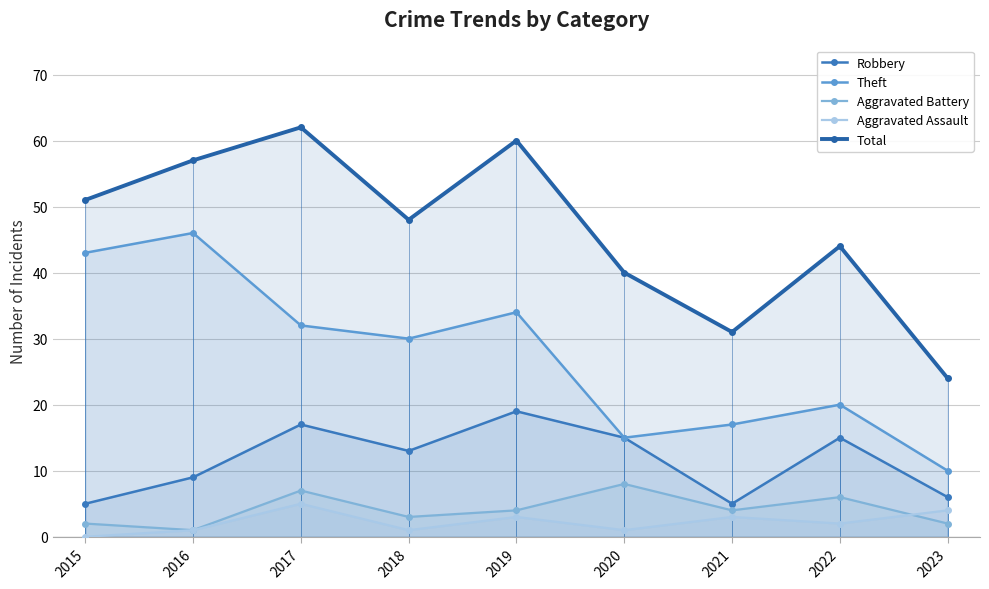

At which label does Robbery first exceed 13?

2017